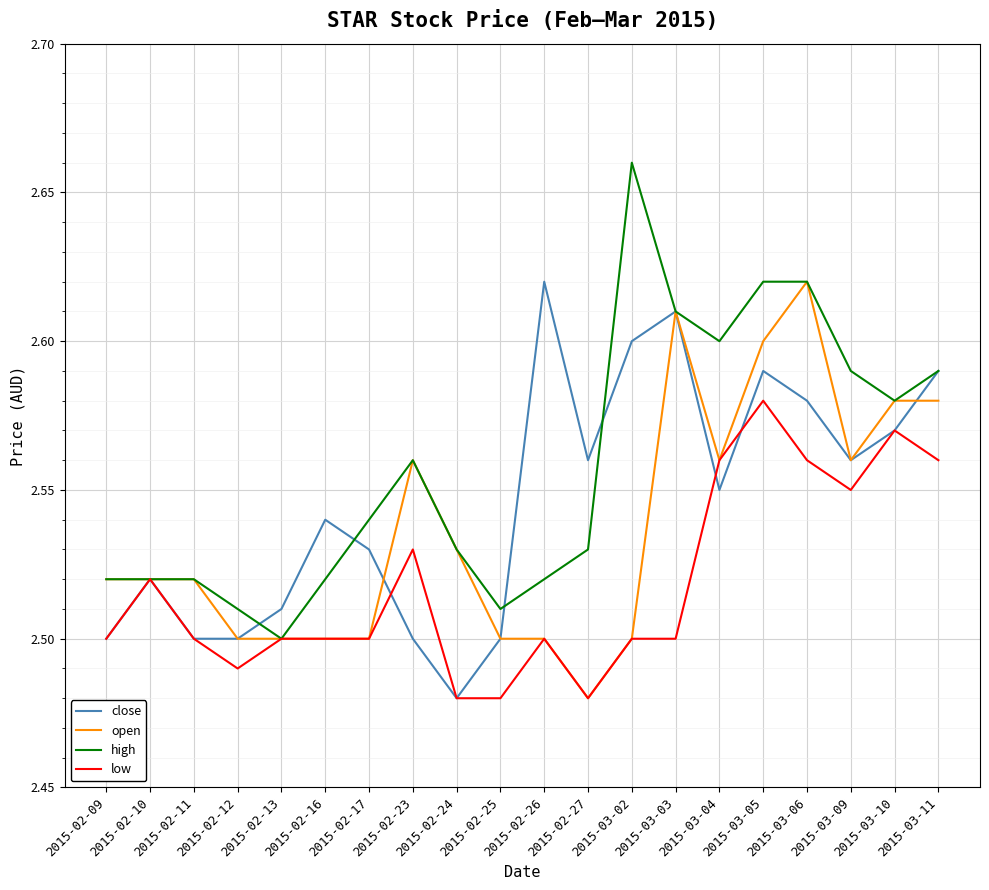

True or false: close has a value of 1.4 at 2015-02-13.

False